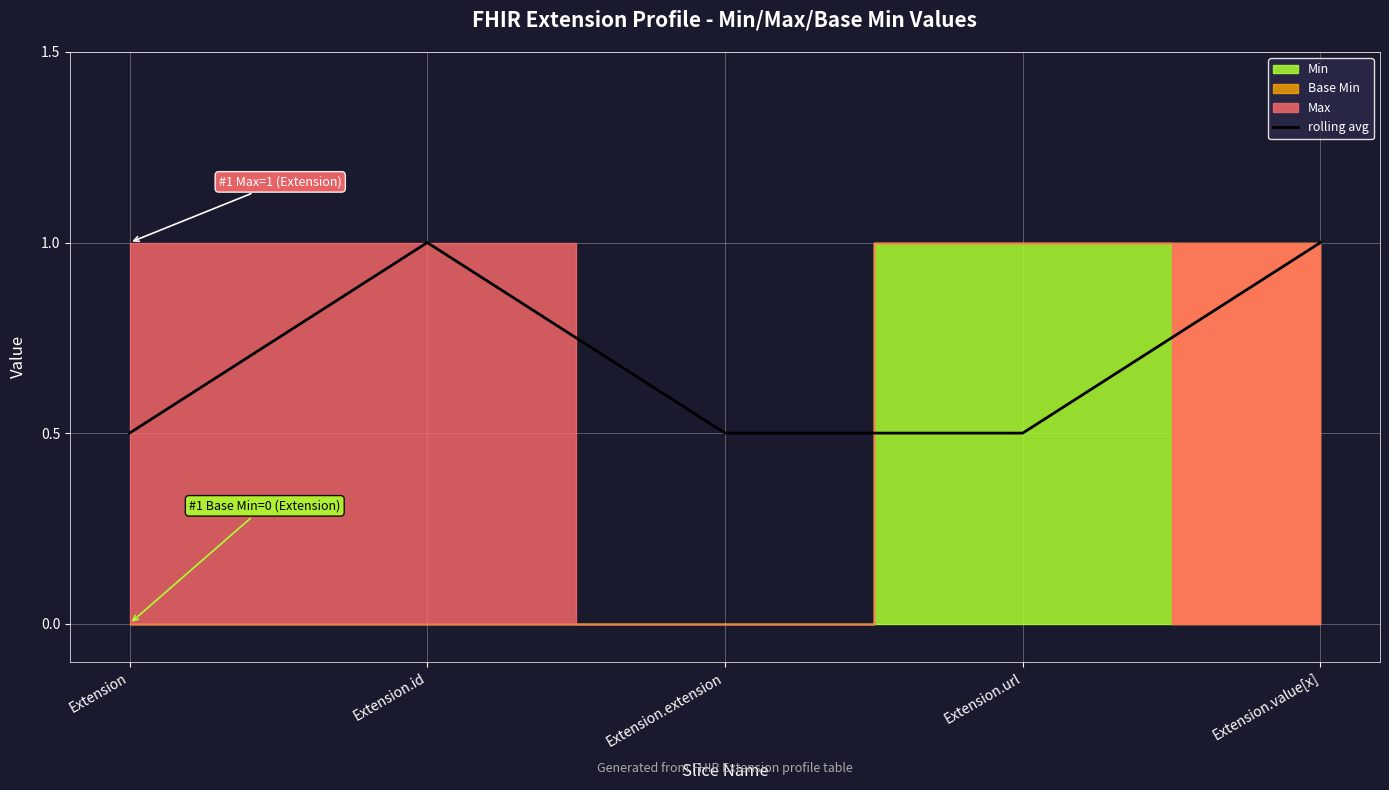

The chart shows a value of 0.5 at Extension.extension. True or false?

True